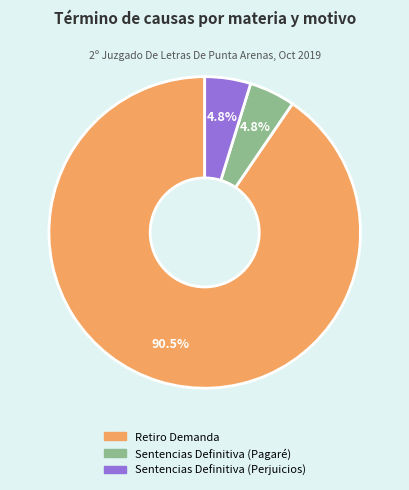

Is there any slice that represents more than half of the pie?

Yes